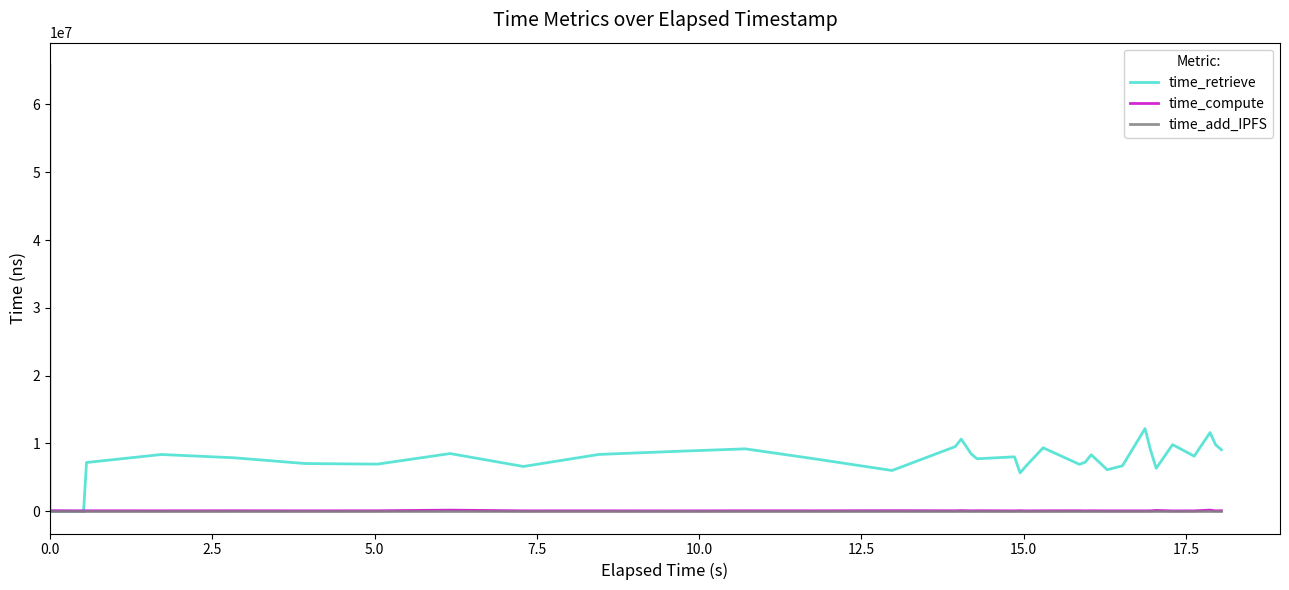

Does the chart display data point markers on the line(s)?

No